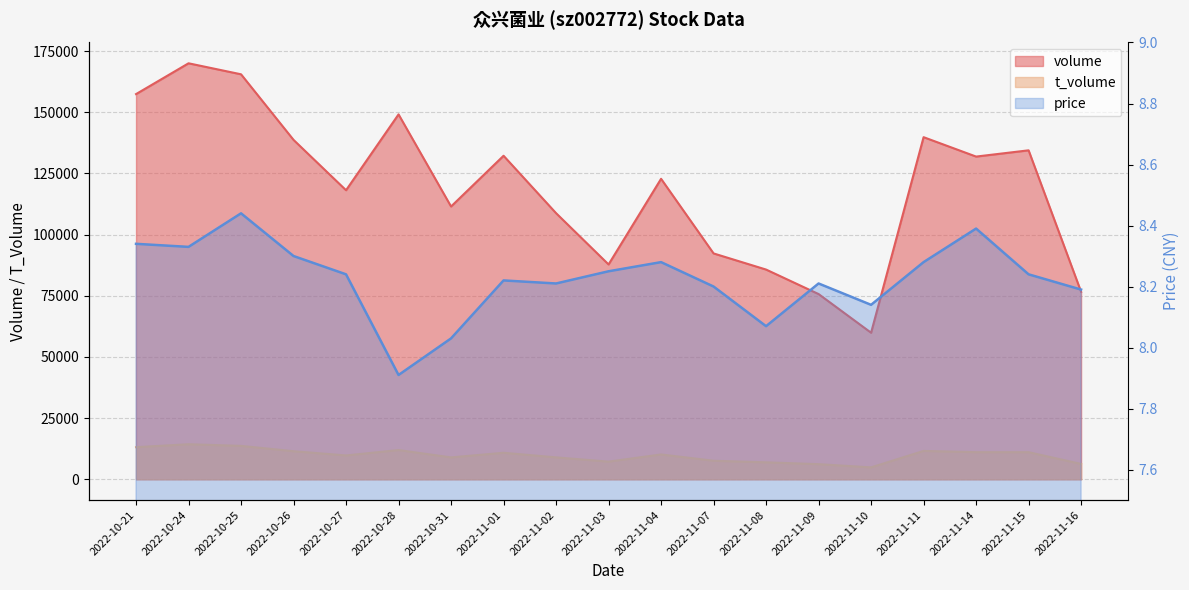

What value does the volume series have at 2022-11-08?

85704.0